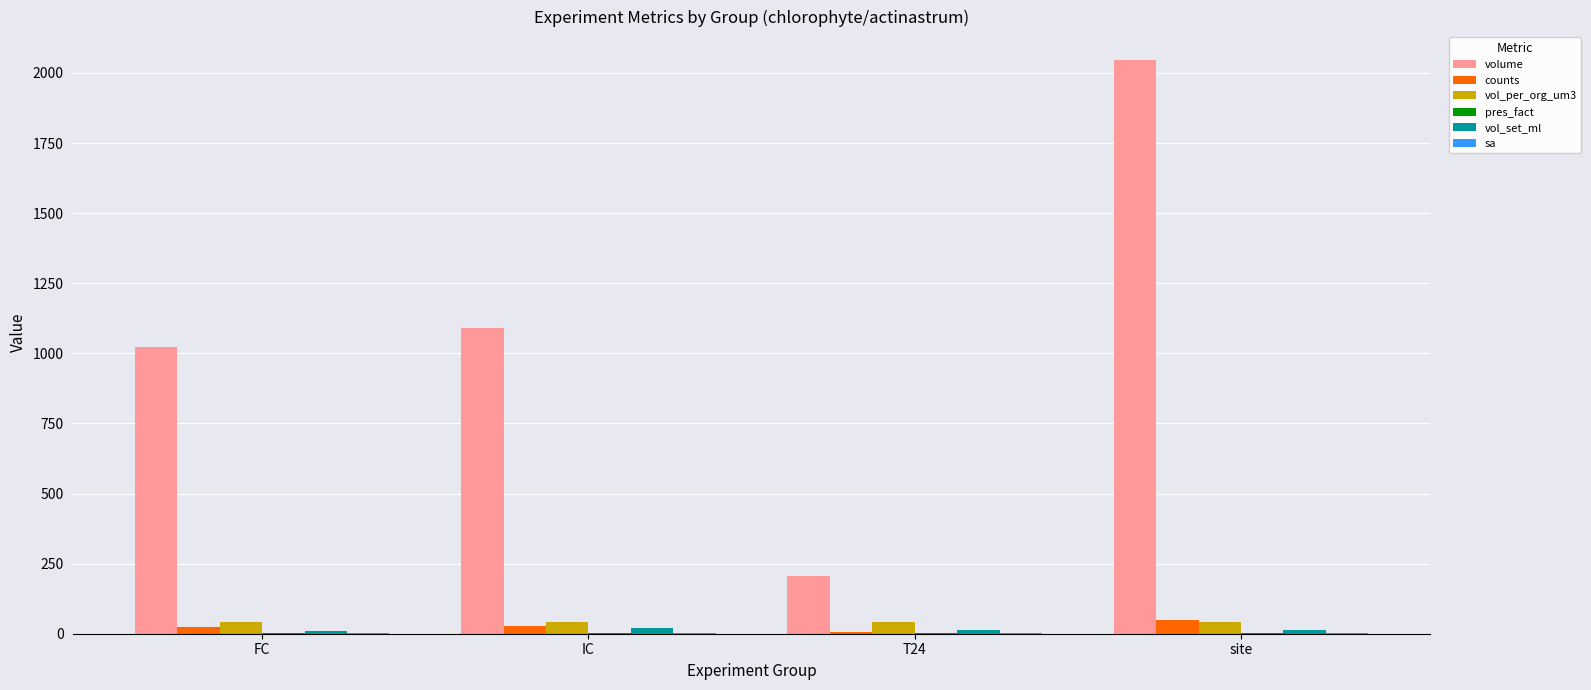

True or false: volume has a value of 1525.2 at IC.

False